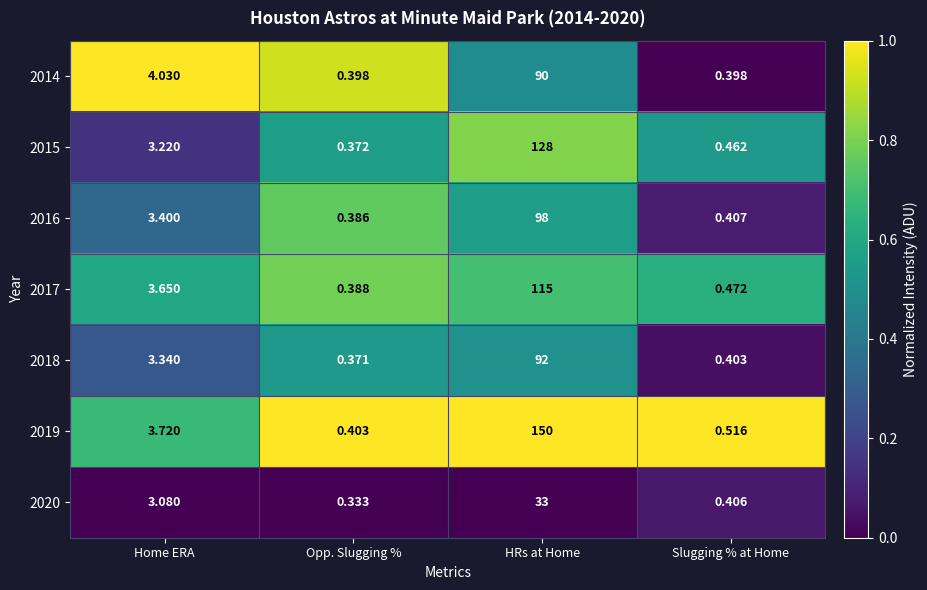

At how many categories does at least one series exceed 0?

4